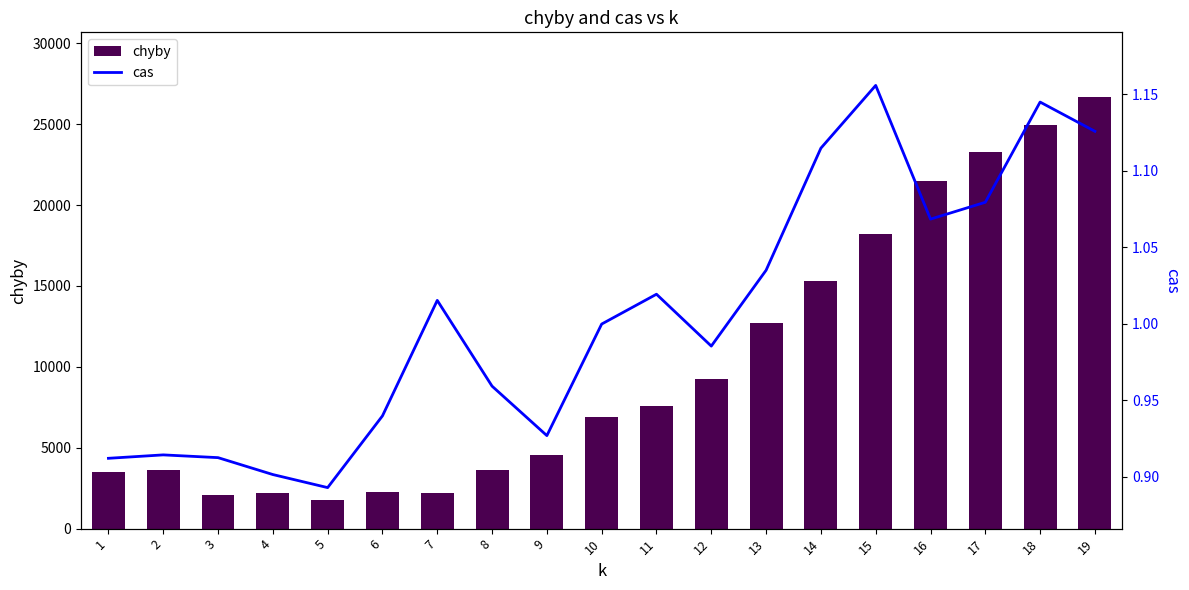

Rank the series by their maximum value, from lowest to highest.

cas, chyby